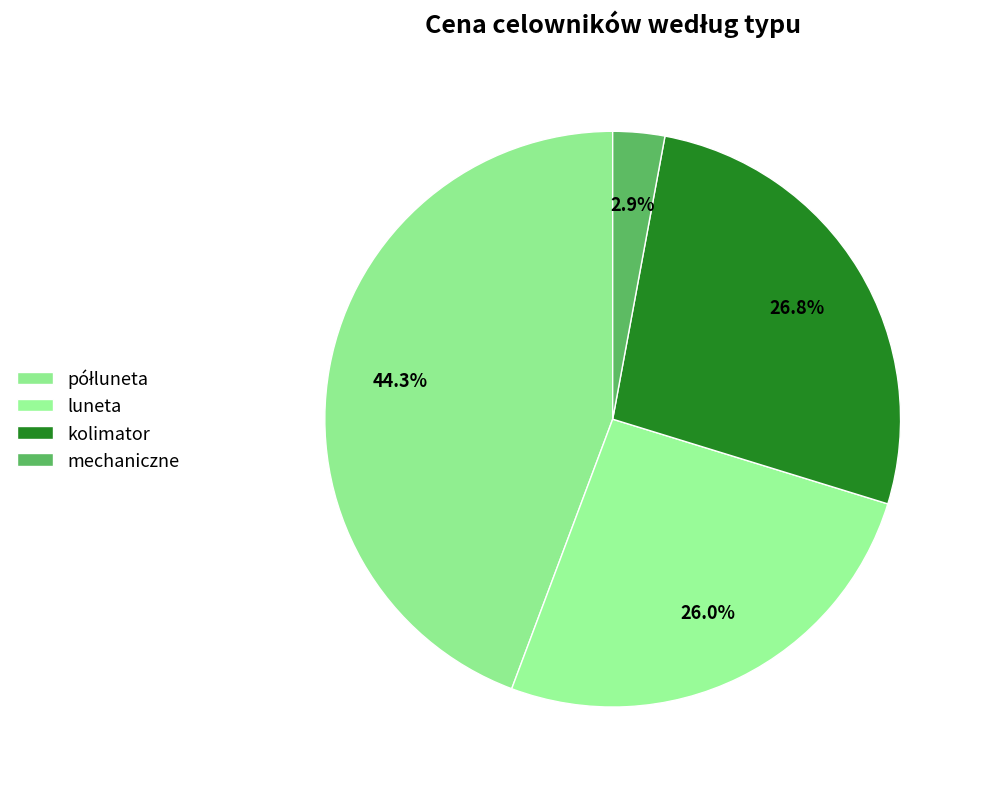

How many segments does this pie chart have?

4